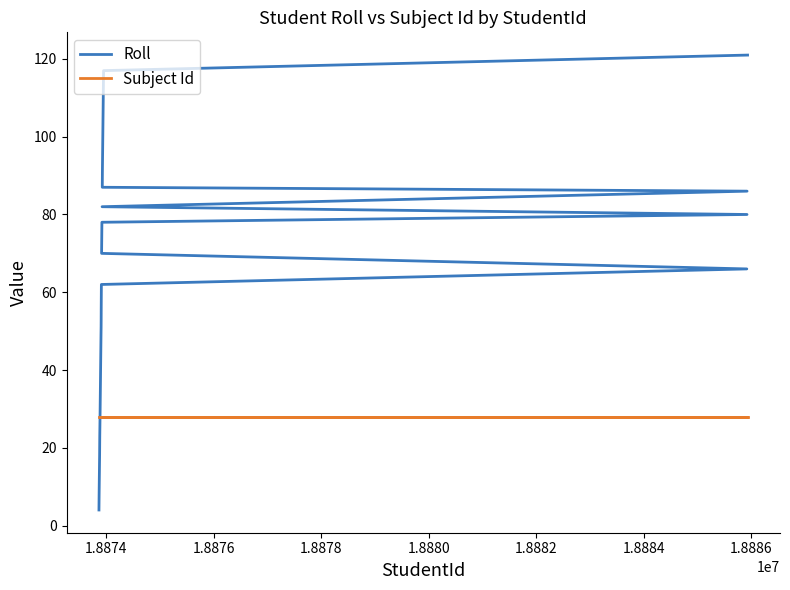

How many lines are shown in the chart?

2